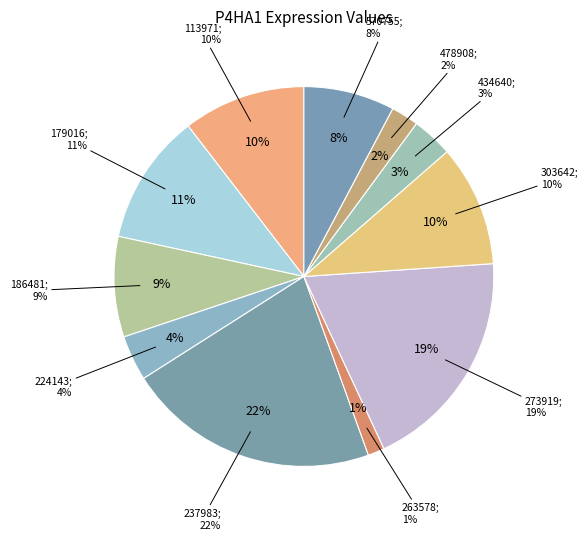

To the nearest percent, what is the average slice percentage?

9%